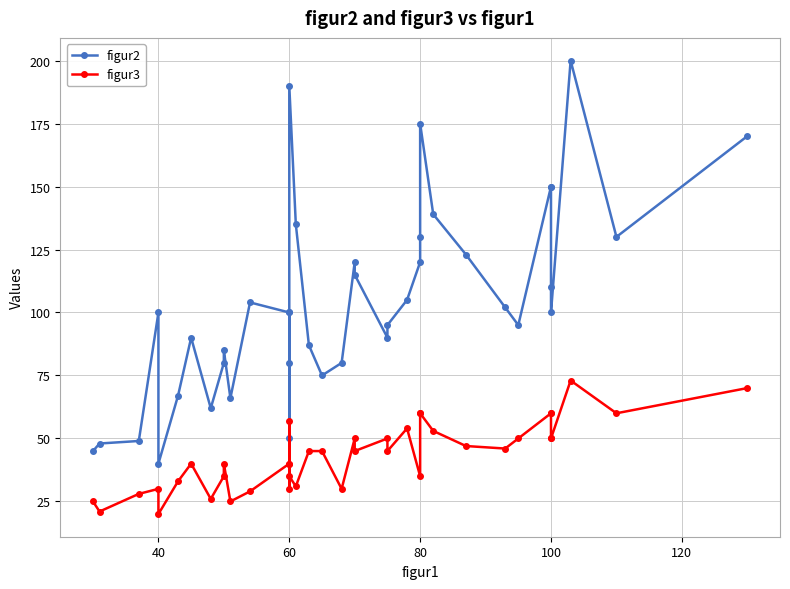

Is this an area chart (filled region under the line)?

No